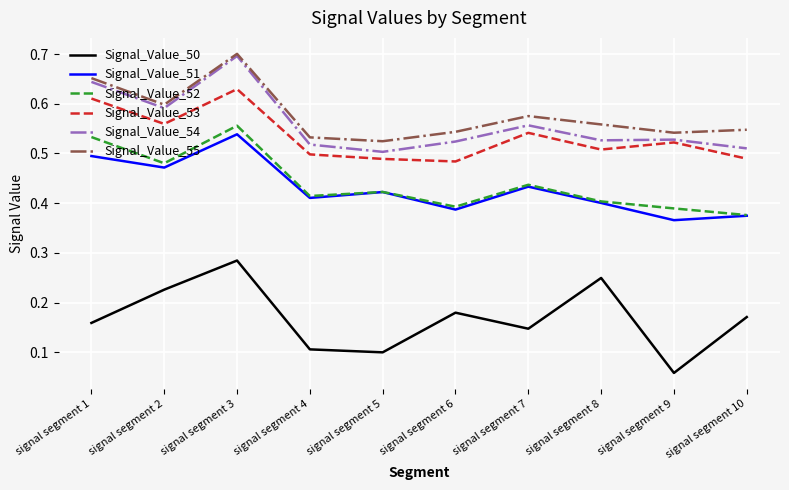

Which series changed the most between signal segment 1 and signal segment 10?

Signal_Value_52